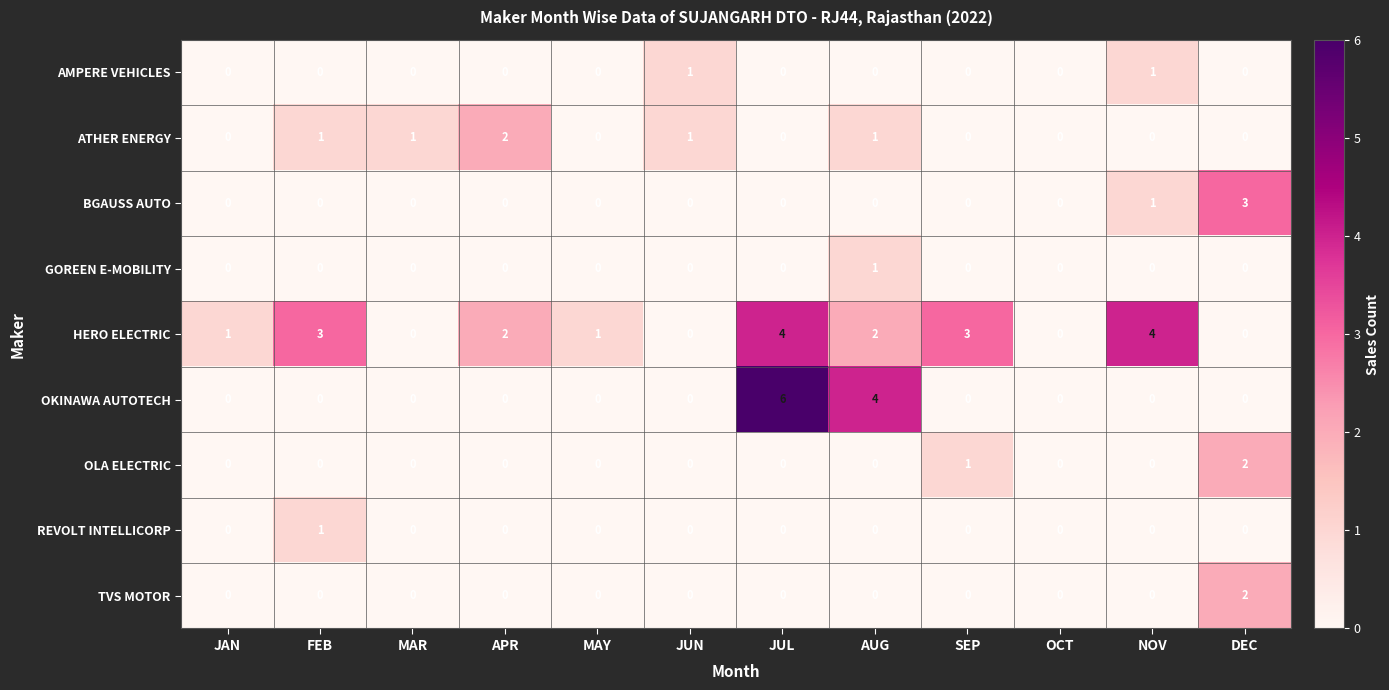

How many OLA ELECTRIC values are between 0 and 1?

11